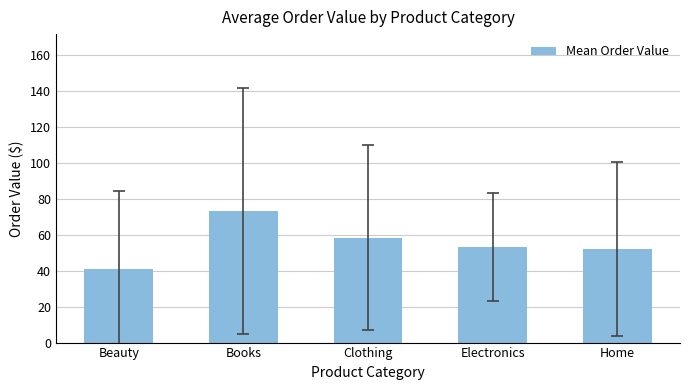

Where does the data first go above 52?

Books